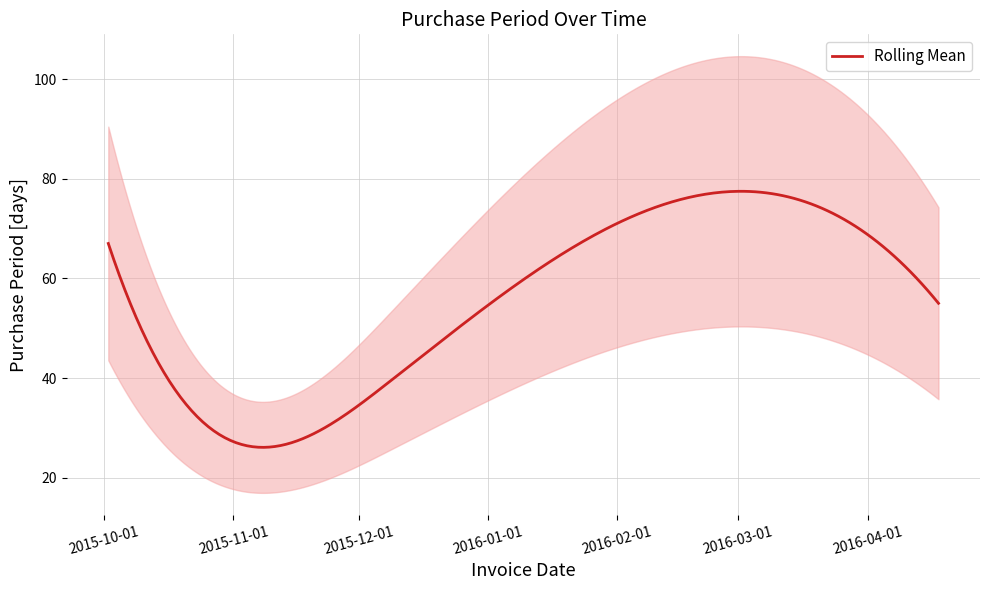

Reading right to left, what are all the values shown in this chart?

55	77	39	28	67